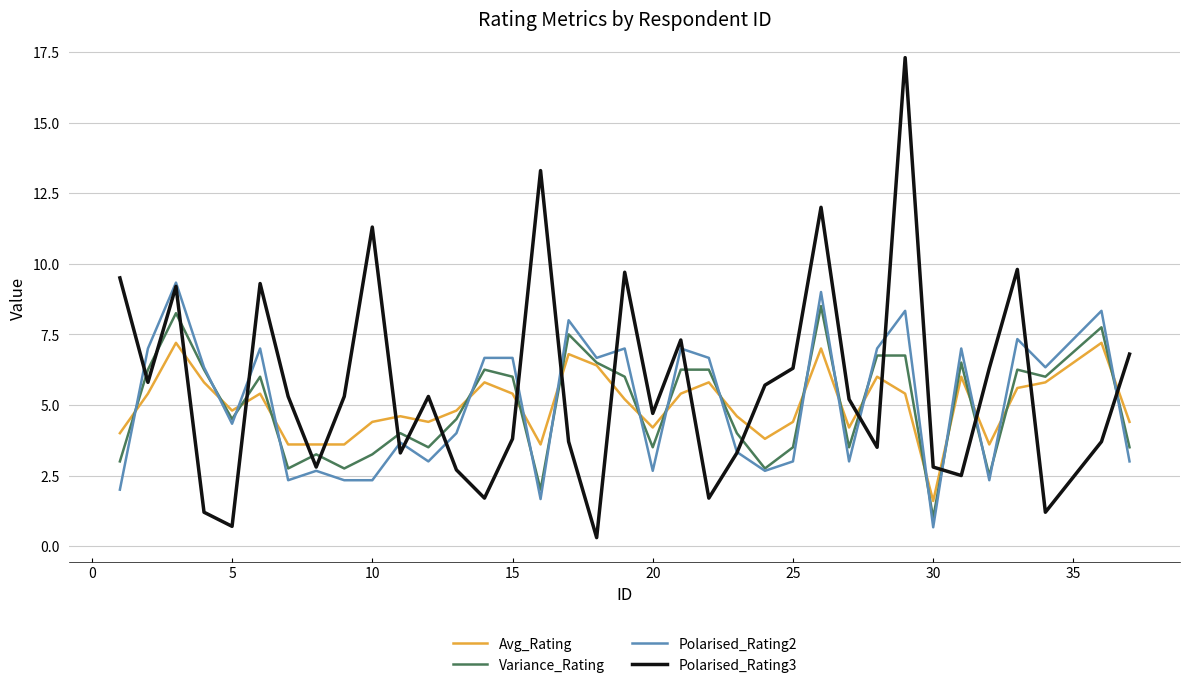

What is the minimum value shown in the chart?

0.3